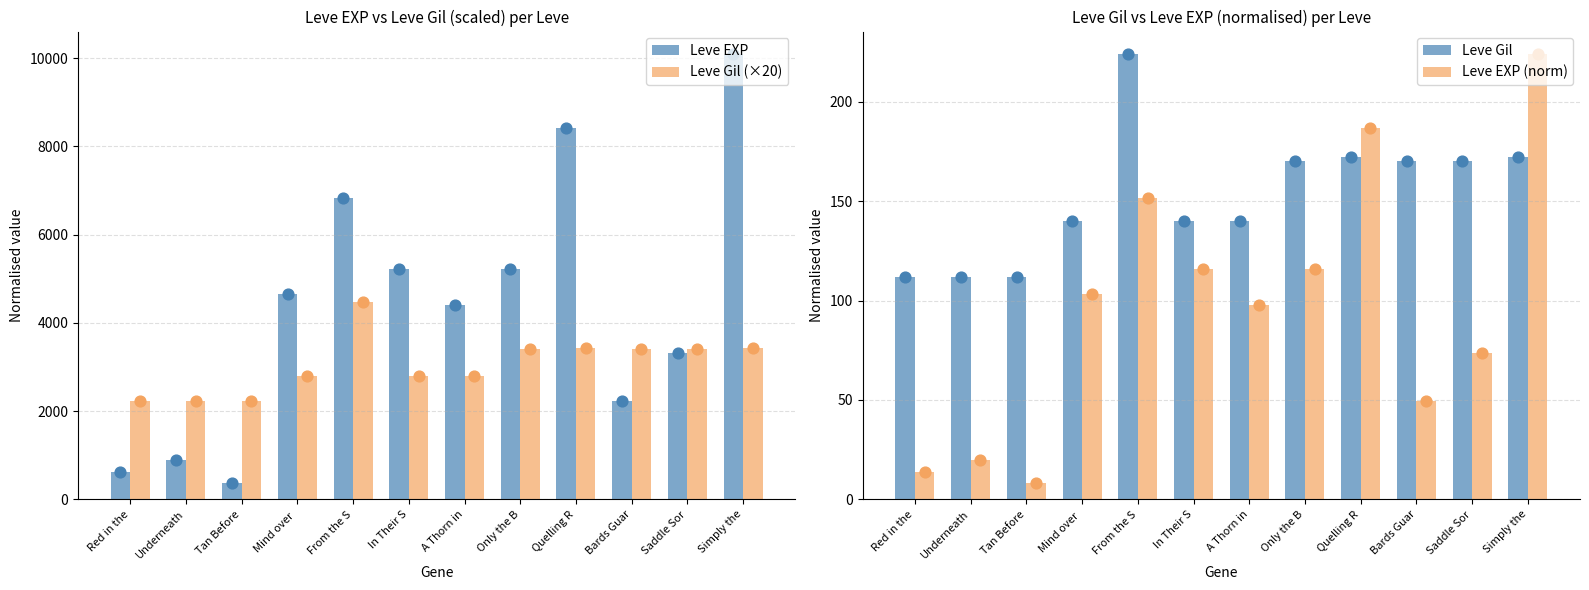

Which series reaches the maximum Y coordinate?

Leve EXP